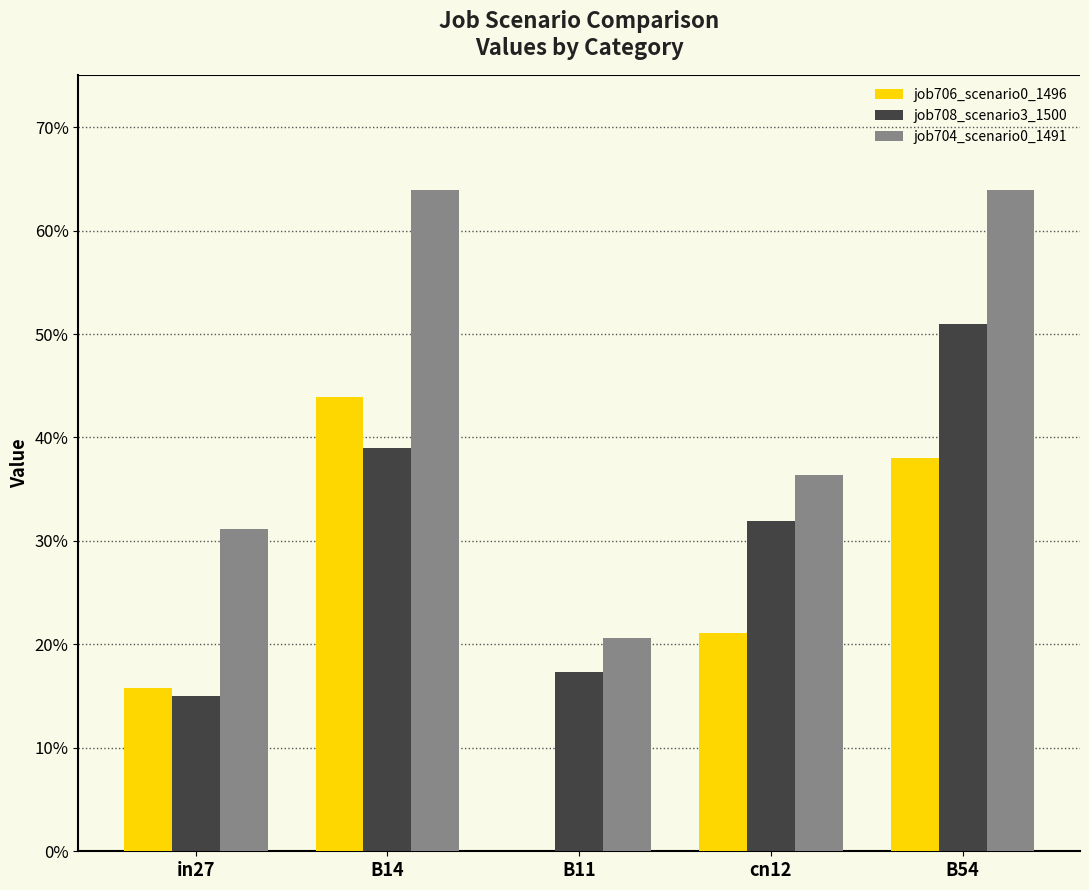

Reading left to right, extract all data points from this chart.

job706_scenario0_1496: 0.2	0.4	0.0	0.2	0.4
job708_scenario3_1500: 0.1	0.4	0.2	0.3	0.5
job704_scenario0_1491: 0.3	0.6	0.2	0.4	0.6